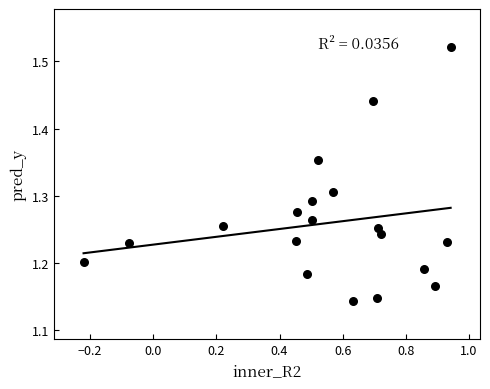

What is the range of Y values (max minus min)?

0.4